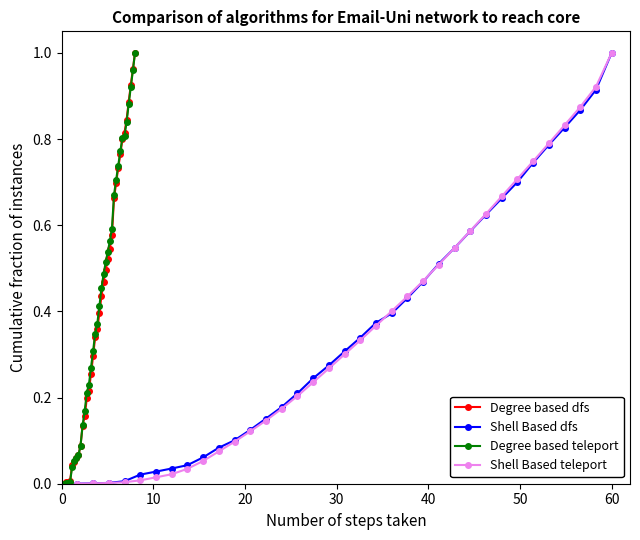

What is the sum of all Shell Based dfs values?

12.6